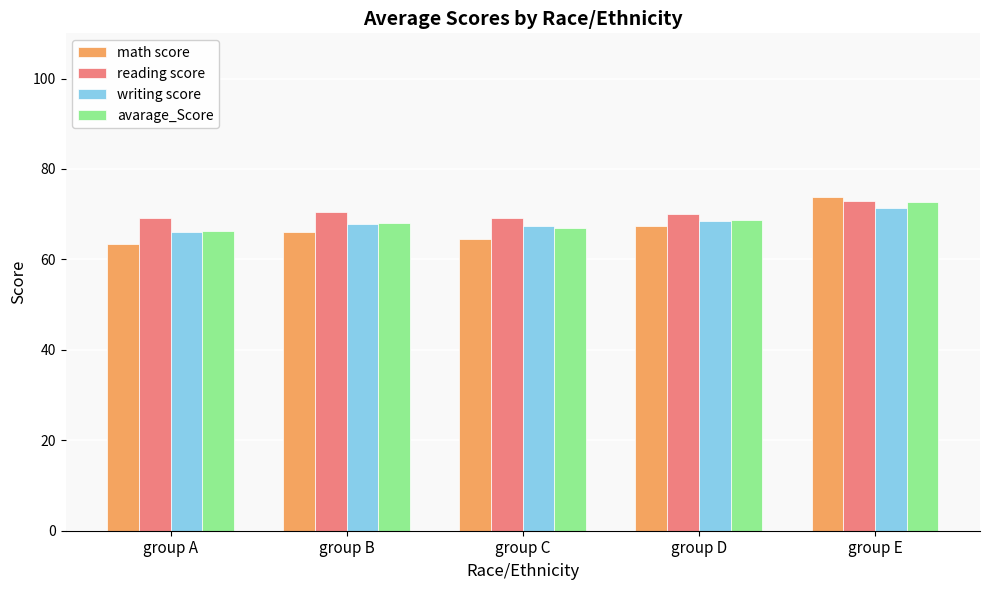

What is the lowest value of the math score series?

63.5